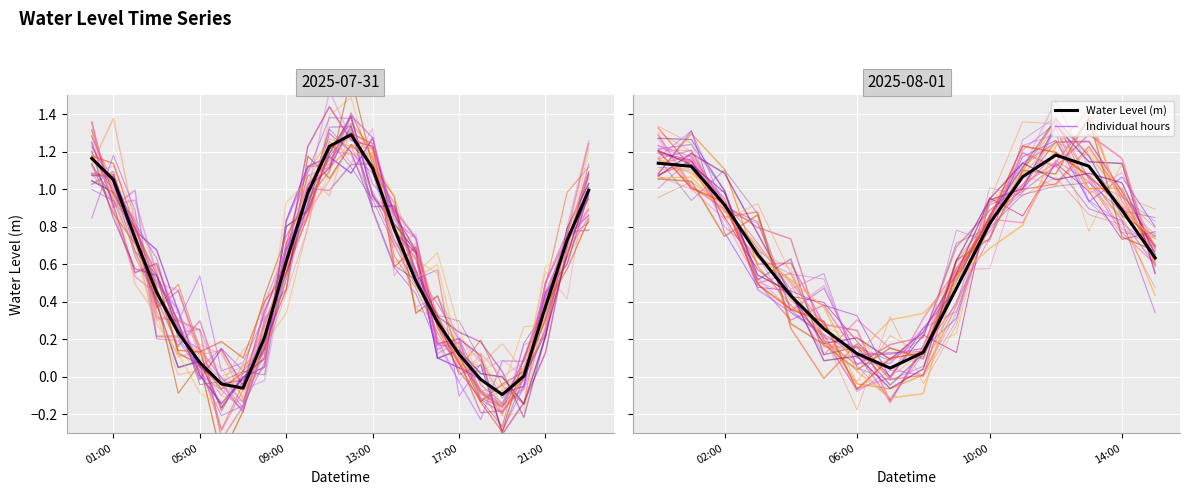

Which series ends up on top after the final intersection of line_0 and Water Level (m)?

line_0